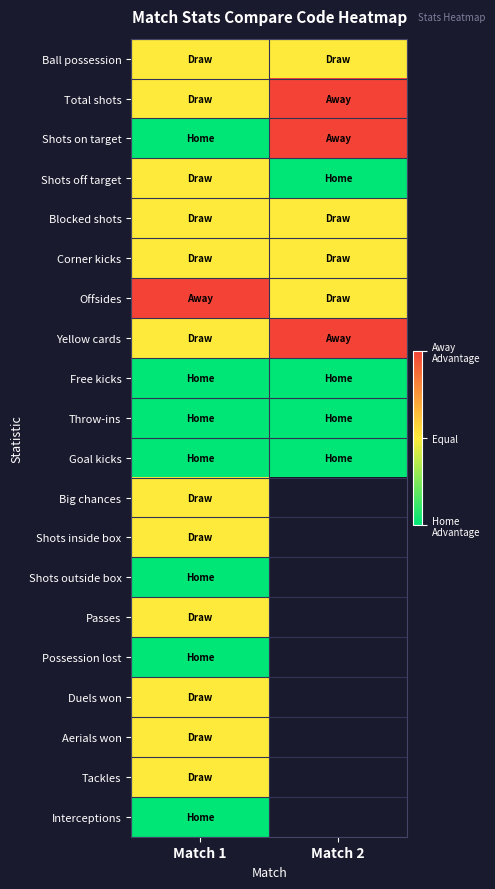

How many series are shown in this chart?

20